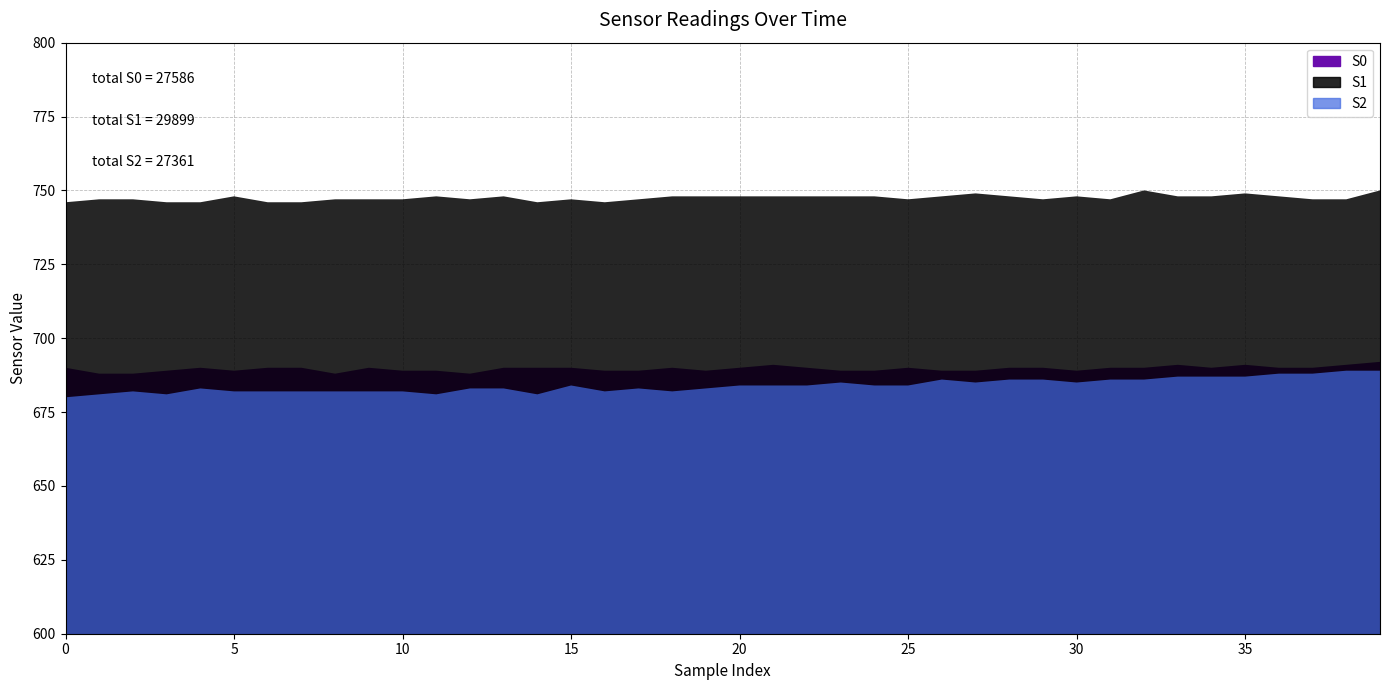

How many data points in S2 are less than 684?

19